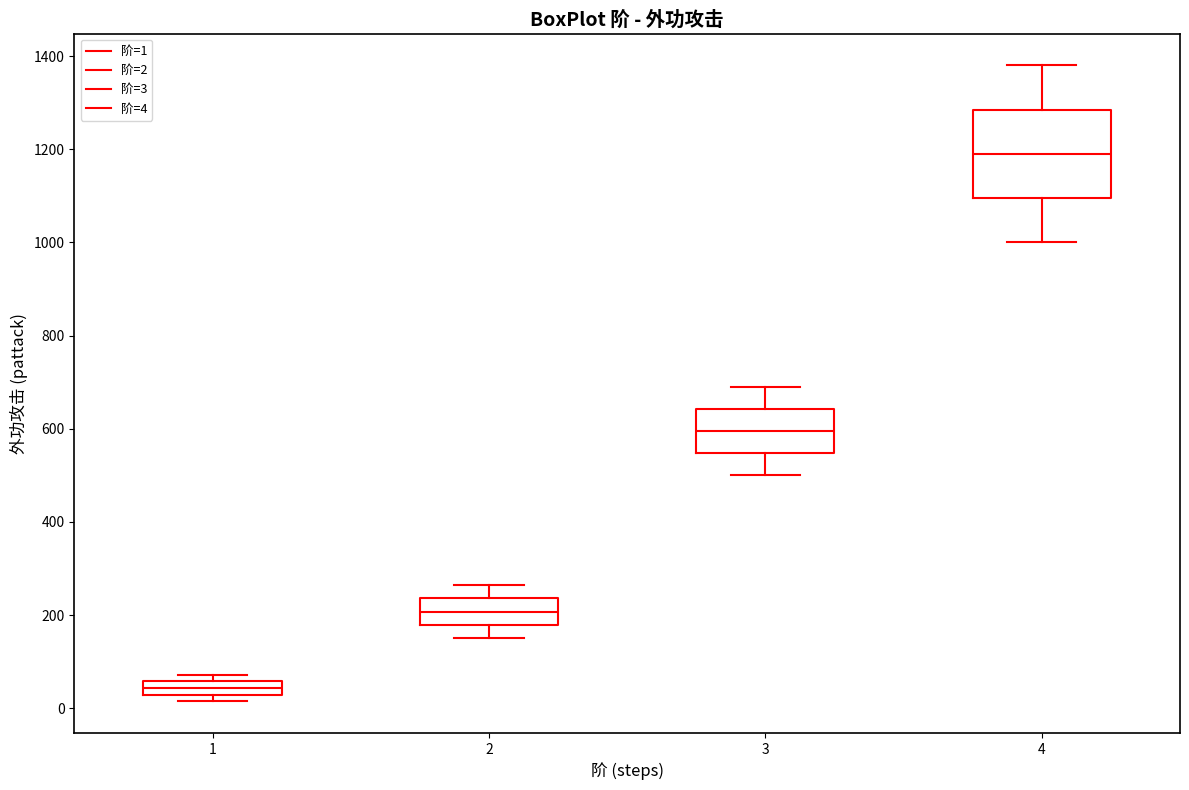

Where is the upper edge of the box at x = 4 on the y-axis? The values are not printed on the chart, so give them approximately, as read against the axis.

1280